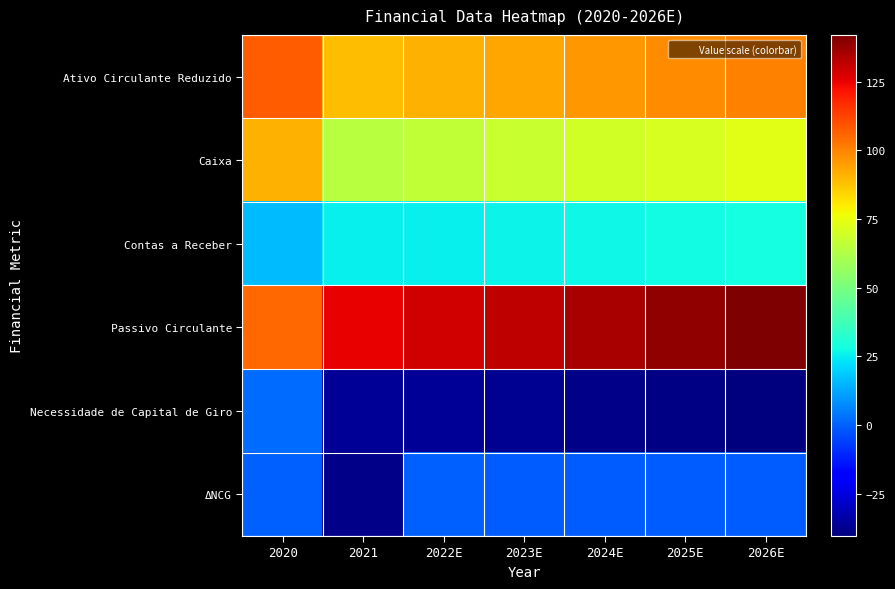

List the series in order of their overall mean, highest first.

Passivo Circulante, Ativo Circulante Reduzido, Caixa, Contas a Receber, ΔNCG, Necessidade de Capital de Giro